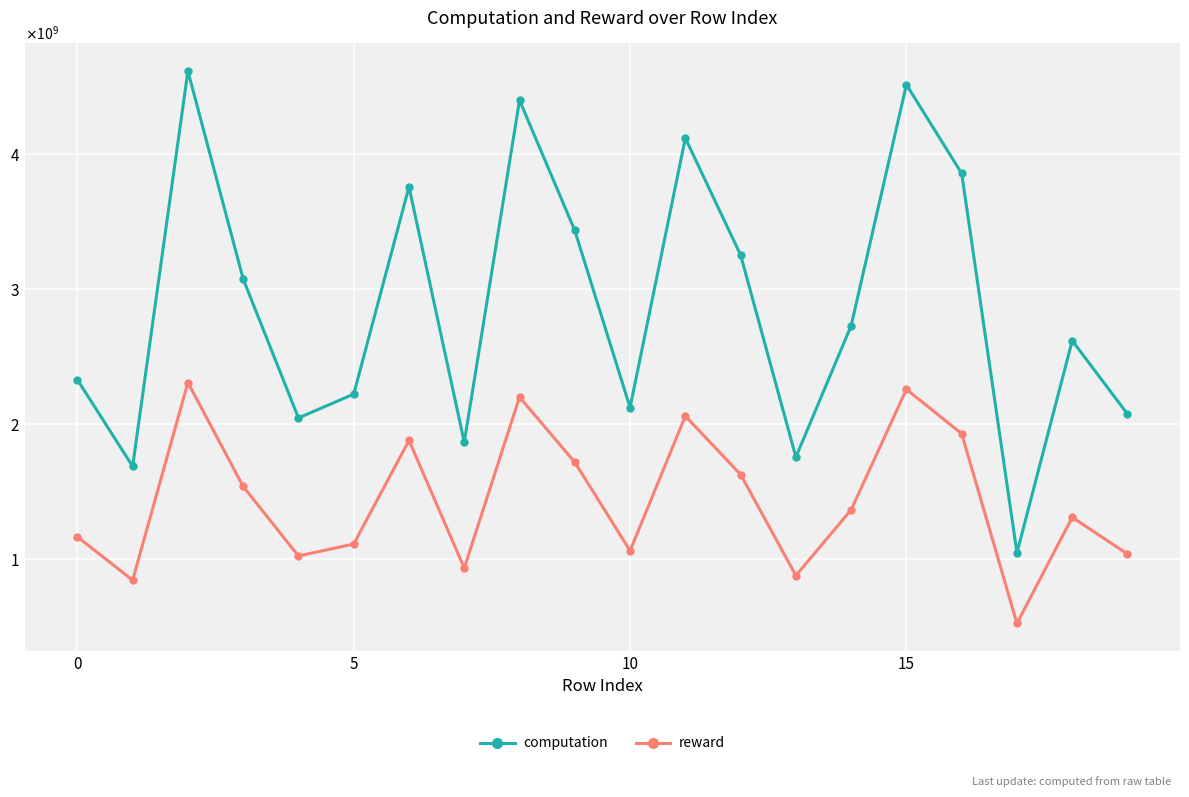

Reading left to right, what are all the values shown in this chart?

computation: 2329884951.7	1687533523.2	4617746539.9	3076433387.8	2046164141.5	2223041703.6	3759304962.4	1866555347.7	4401187966.7	3436094628.1	2123112664.2	4120740022.8	3254034057.4	1756014427.9	2729884888.6	4517013009.4	3859064526.8	1046687600.9	2619410948.0	2075309817.5
reward: 1164942515.9	843766753.3	2308873327.9	1538216758.7	1023082095.4	1111520891.5	1879652616.3	933277719.0	2200594036.3	1718047287.5	1061556269.8	2060370060.2	1627017044.8	878007357.5	1364942454.6	2258506513.7	1929532231.4	523343841.1	1309705434.4	1037654937.5